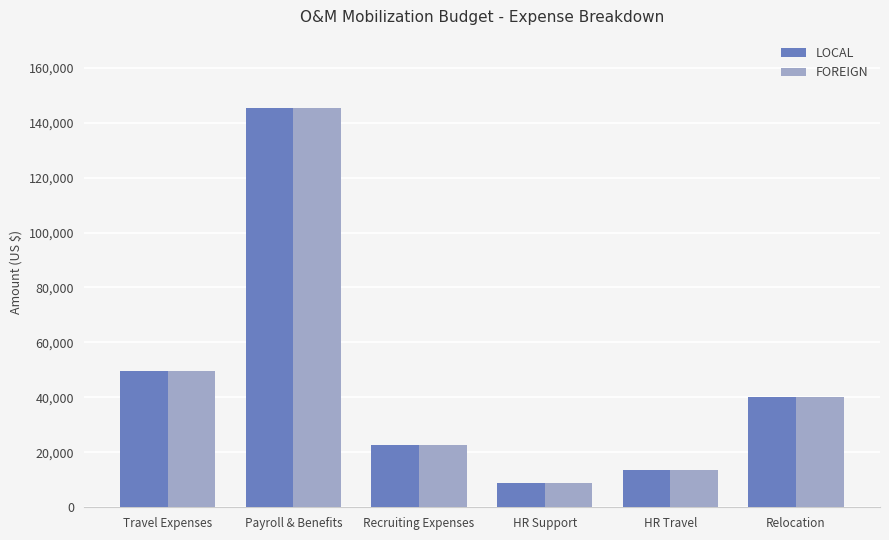

At which label does FOREIGN reach its minimum?

HR Support